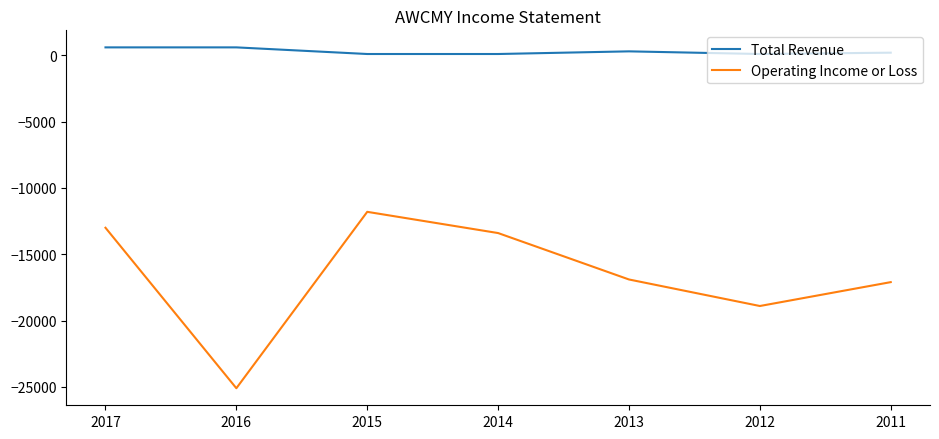

What is the minimum value for Operating Income or Loss?

-25100